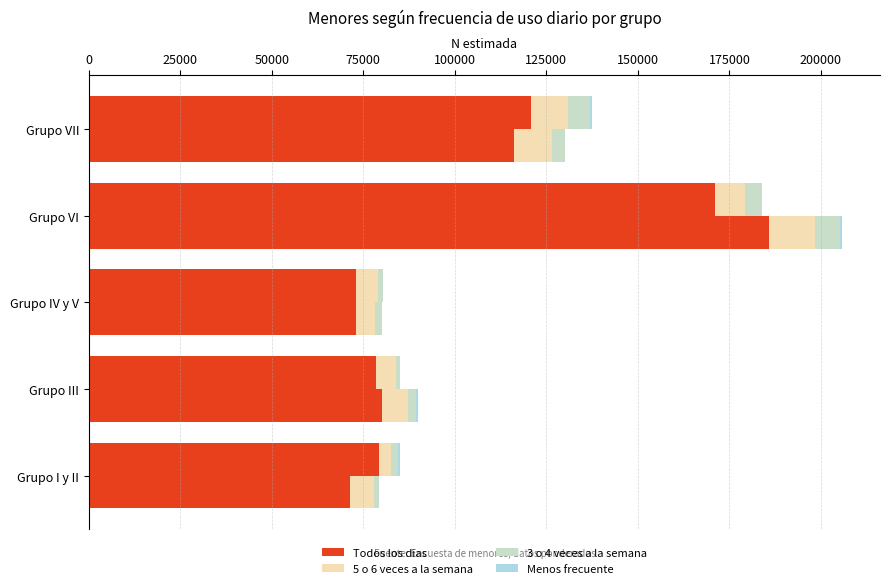

What value does the 3 o 4 veces a la semana series have at Grupo VII?

5909